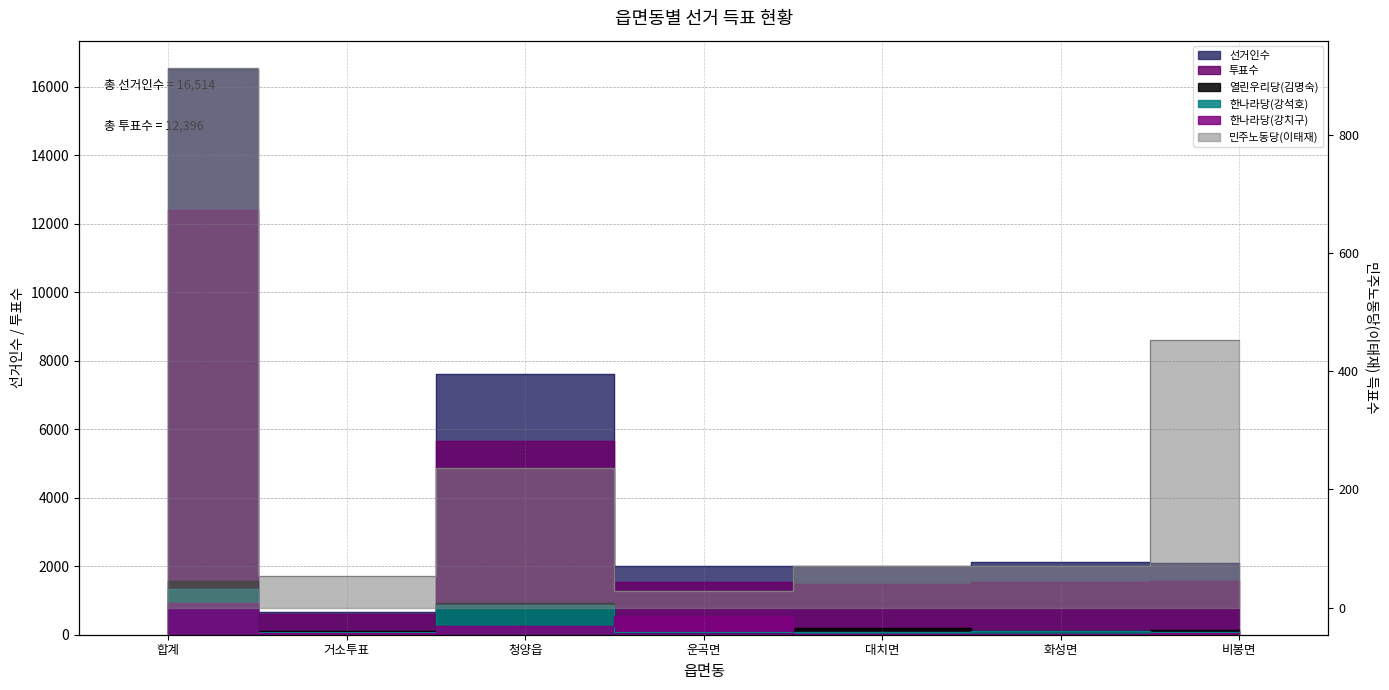

Where is 한나라당(강석호) nearest to the value 702?

청양읍